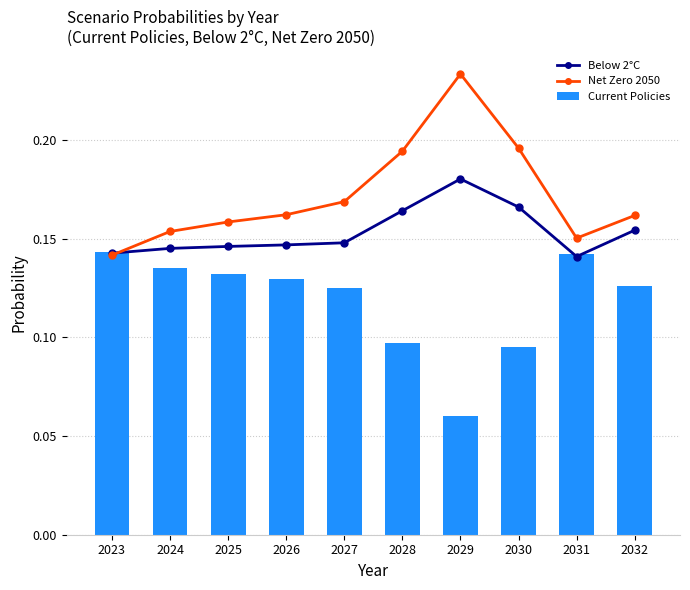

Reading left to right, transcribe all the data shown in this chart.

Below 2°C: 0.1	0.1	0.1	0.1	0.1	0.2	0.2	0.2	0.1	0.2
Net Zero 2050: 0.1	0.2	0.2	0.2	0.2	0.2	0.2	0.2	0.2	0.2
Current Policies: 0.1	0.1	0.1	0.1	0.1	0.1	0.1	0.1	0.1	0.1